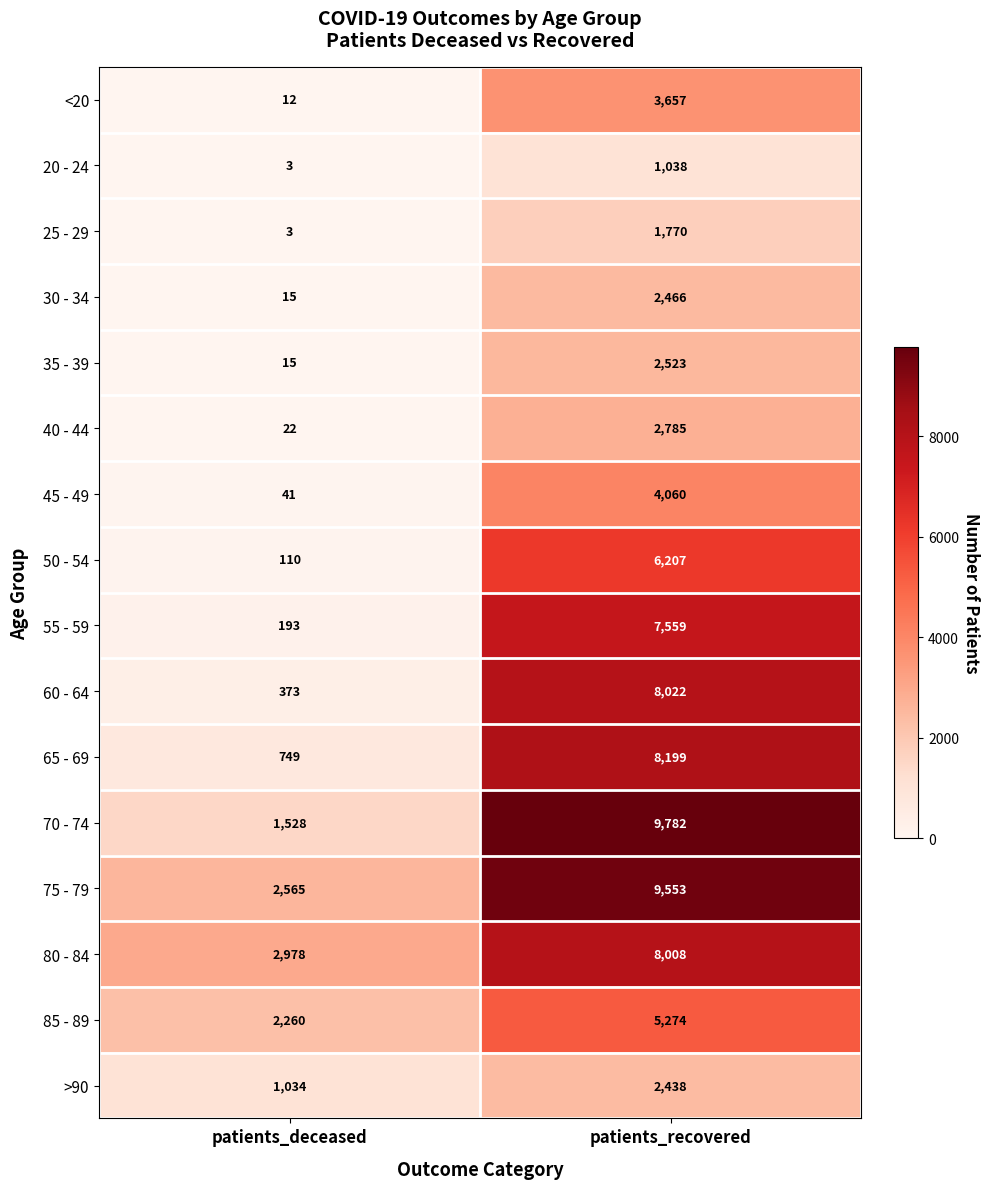

What is the sum of the 80 - 84 values at patients_recovered and patients_deceased?

10986